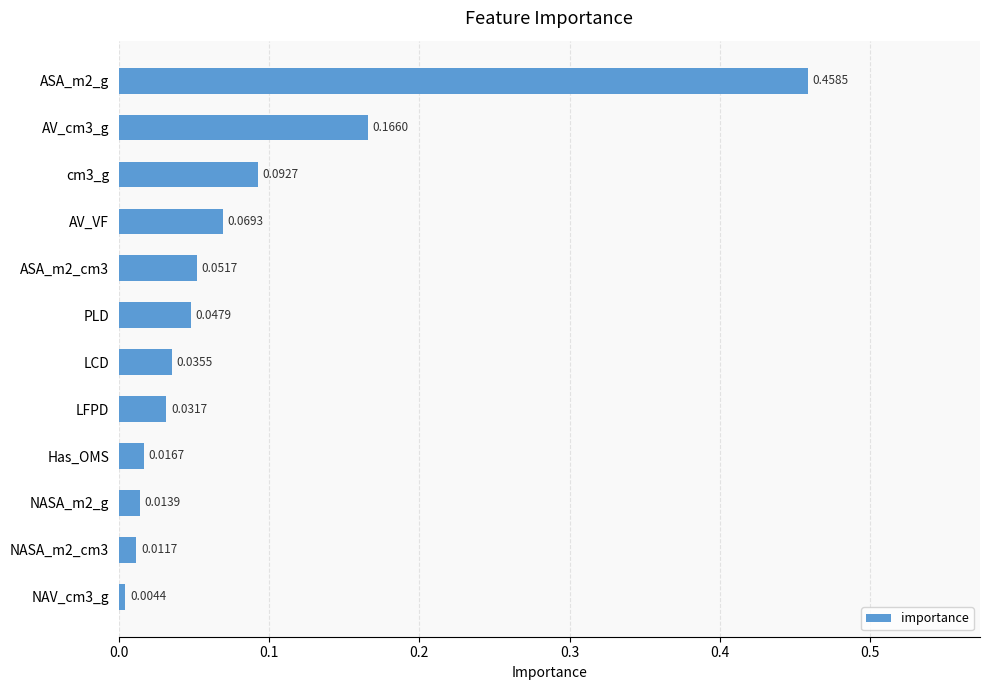

Which has a higher value, AV_VF or NASA_m2_g?

AV_VF